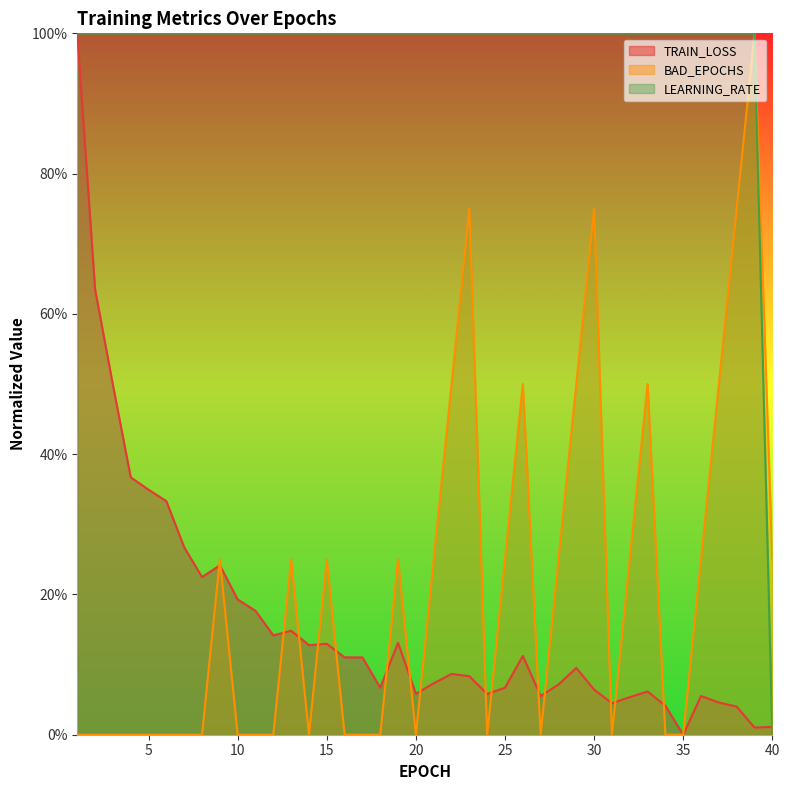

What are all the series names shown in the legend?

TRAIN_LOSS, BAD_EPOCHS, LEARNING_RATE